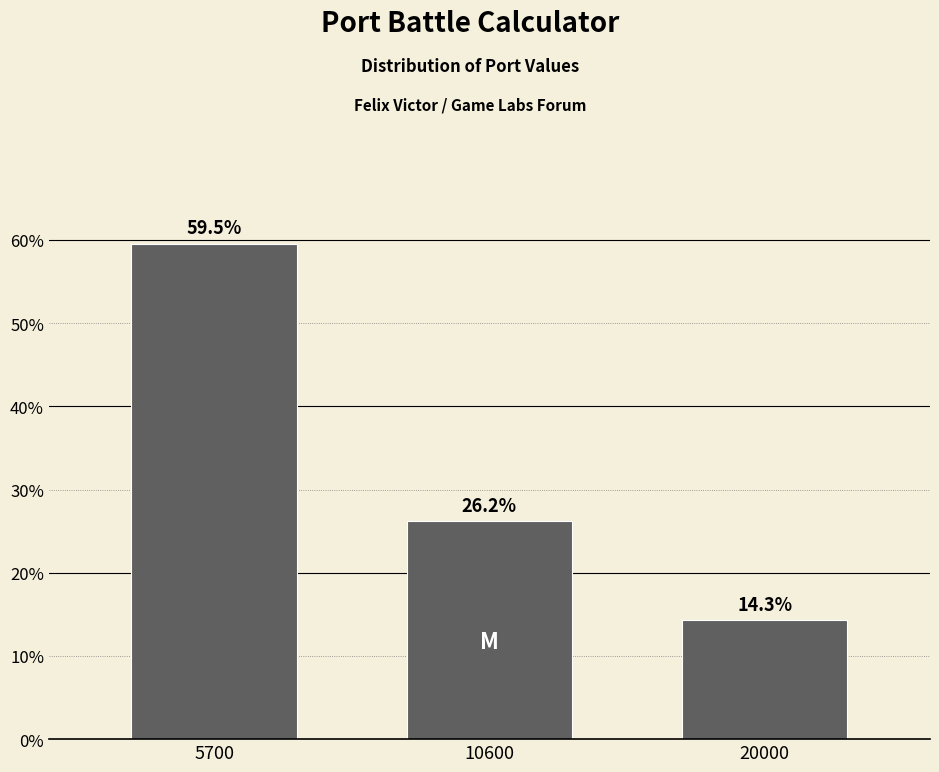

Reading right to left, what are all the values shown in this chart?

20000=14.3	10600=26.2	5700=59.5